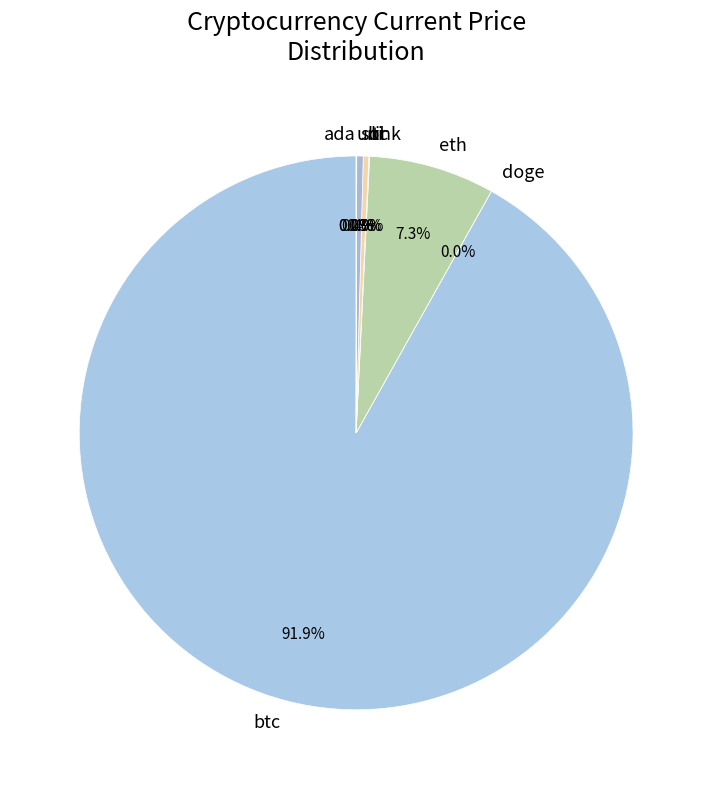

Which category accounts for the majority?

btc